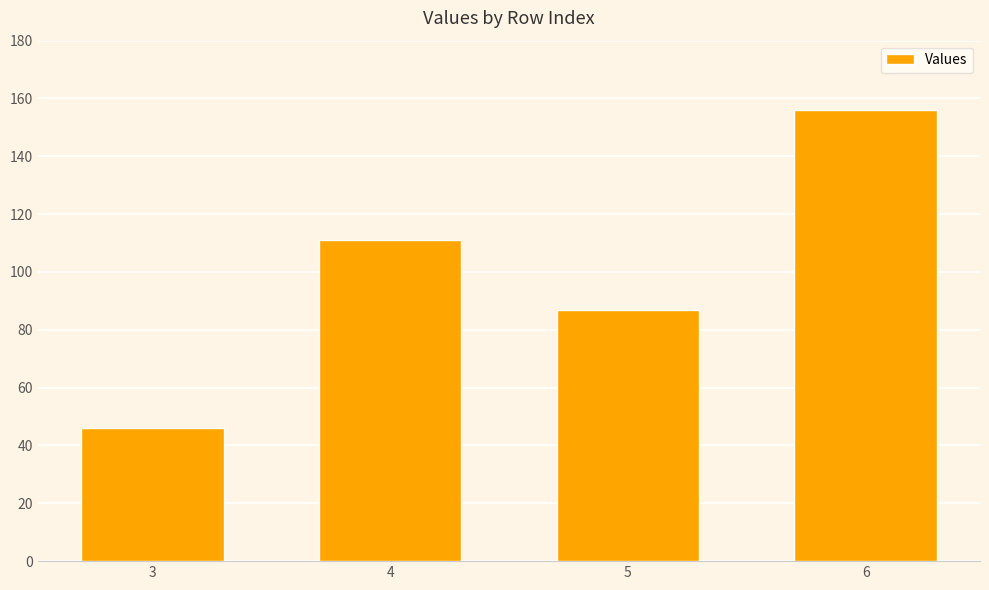

Which category has the highest value across all series?

6